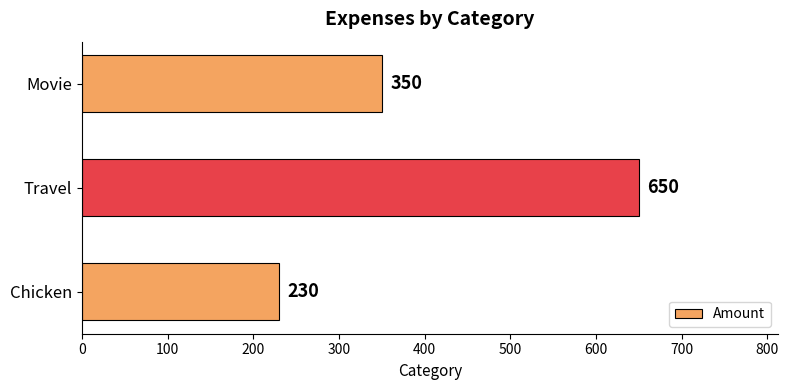

What is the ratio of the value at Travel to the value at Chicken?

2.8